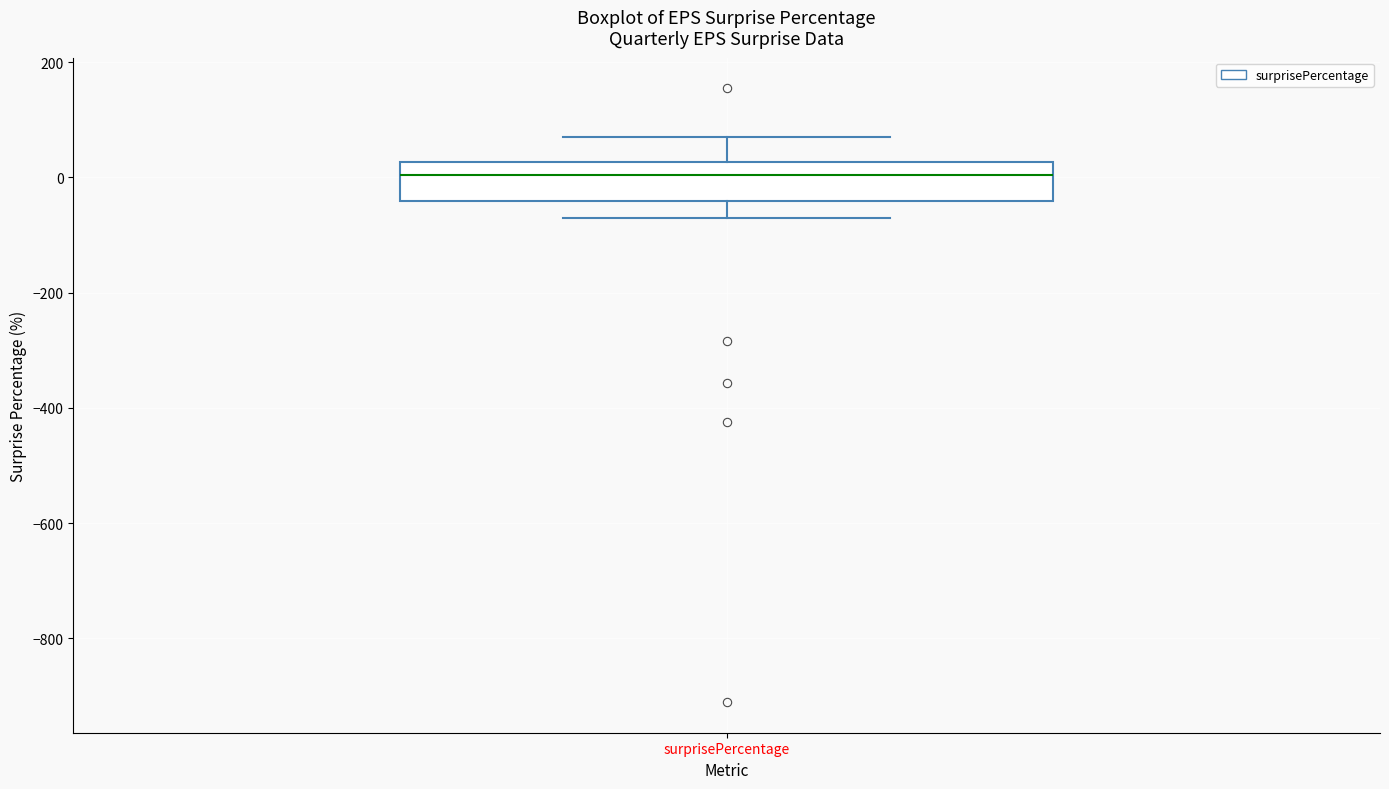

Transcribe this box plot: give where the median line is, the range the box spans, and where the two whiskers end, as read against the y-axis. The values are not printed on the chart, so give them approximately, as read against the axis.

median 0, box -40 to 20, whiskers -80 to 80